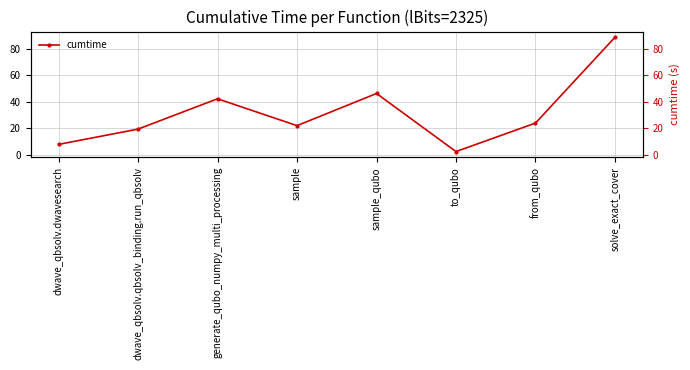

Rank the categories by value from lowest to highest.

to_qubo, dwave_qbsolv.dwavesearch, dwave_qbsolv.qbsolv_binding.run_qbsolv, sample, from_qubo, generate_qubo_numpy_multi_processing, sample_qubo, solve_exact_cover